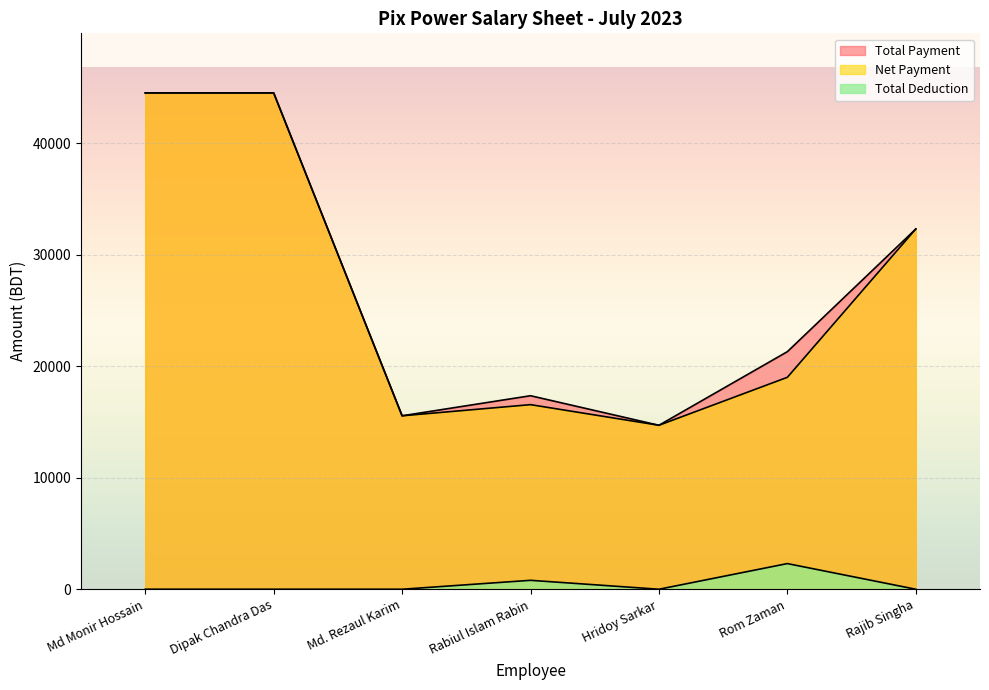

Does the chart display data point markers on the line(s)?

No